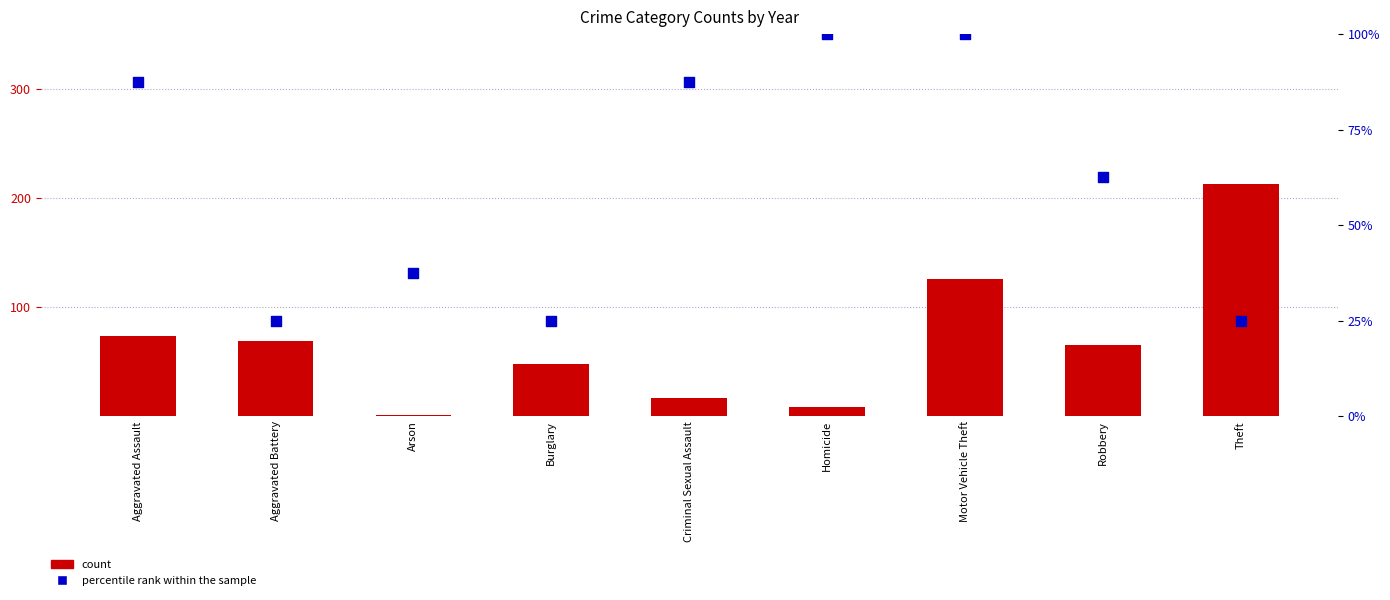

What is the total value across all series at Arson?

38.5